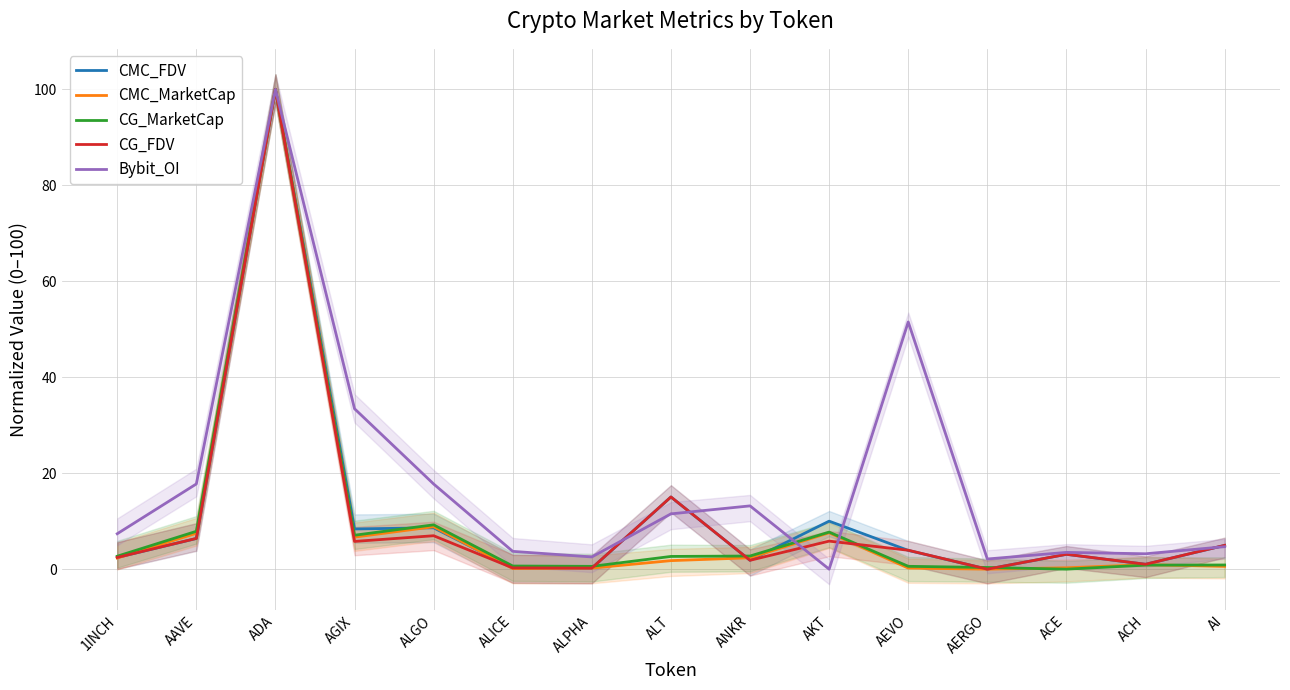

At which label is CMC_FDV closest to 50?

ALT